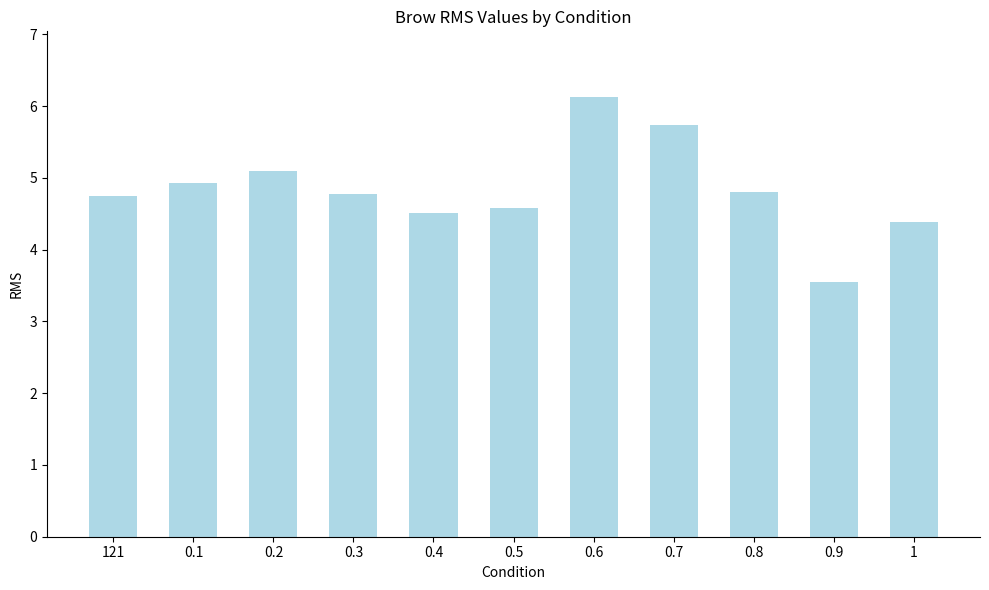

What is the greatest value displayed?

6.1